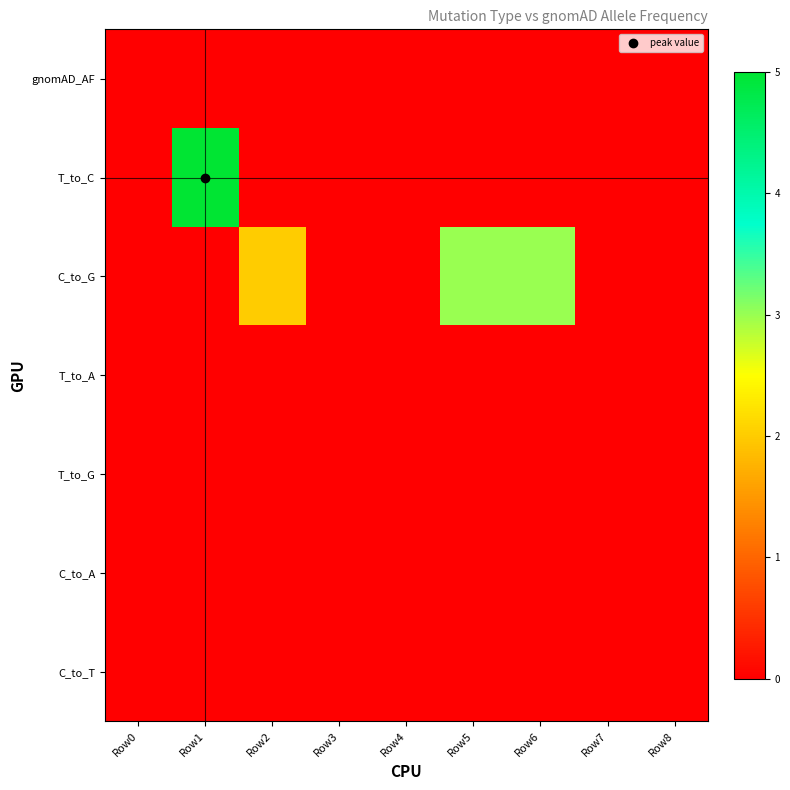

List the series in order of their peak value, lowest first.

T_to_A, T_to_G, C_to_A, C_to_T, gnomAD_AF, C_to_G, T_to_C